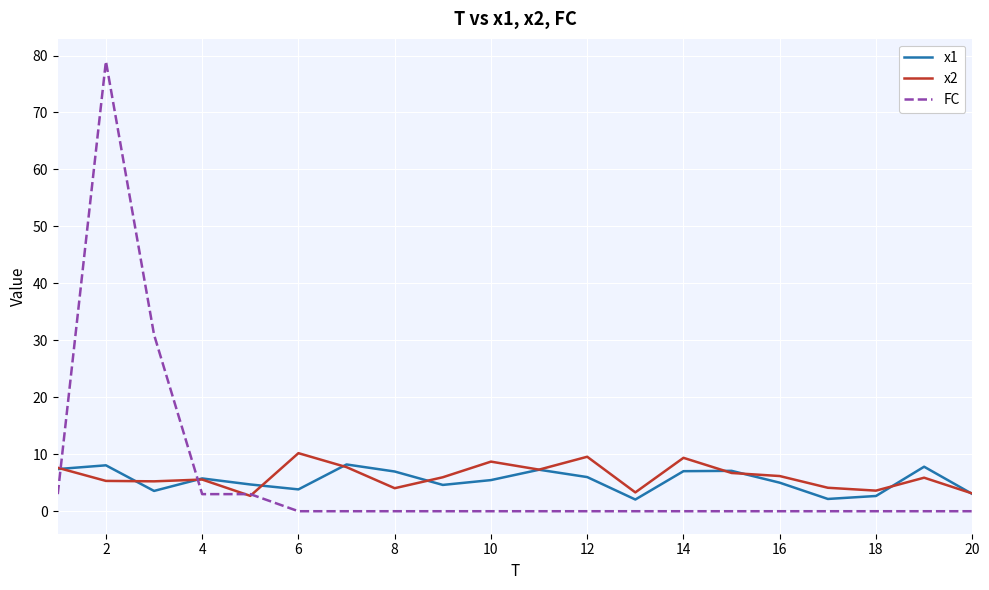

What are all the series names shown in the legend?

x1, x2, FC